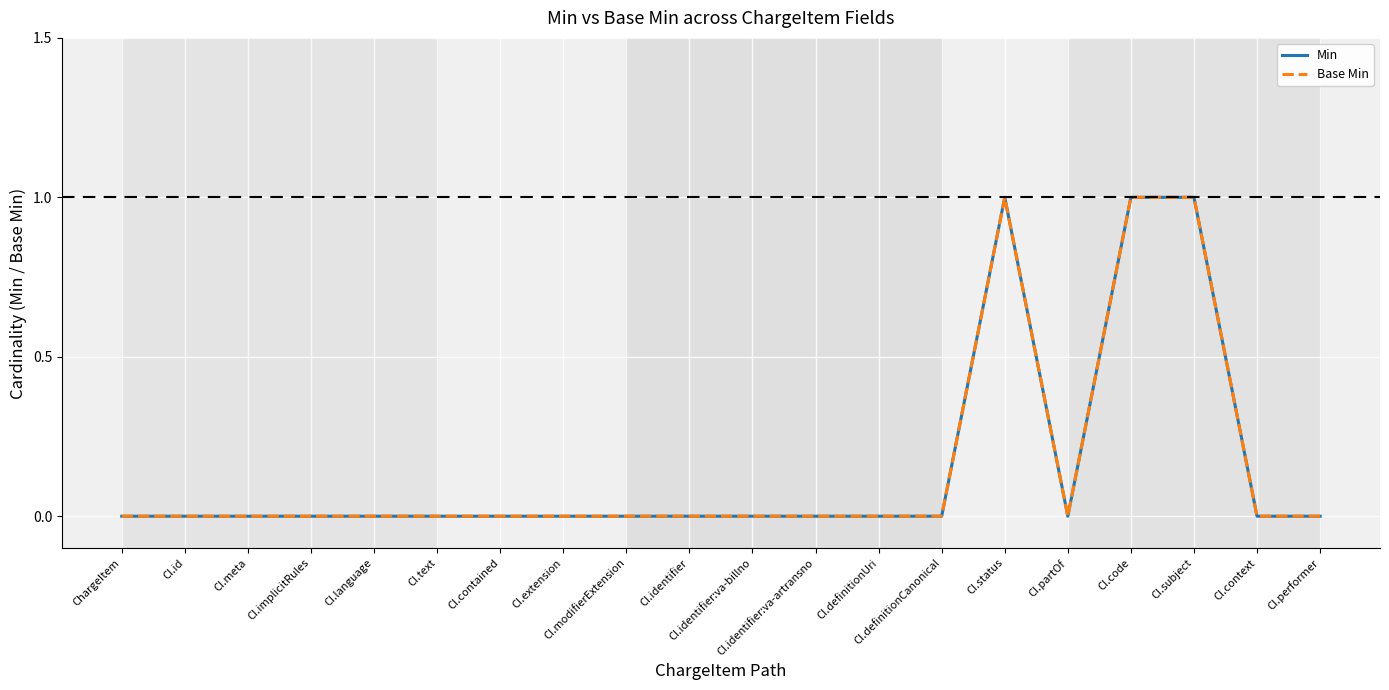

What is the greatest value displayed?

1